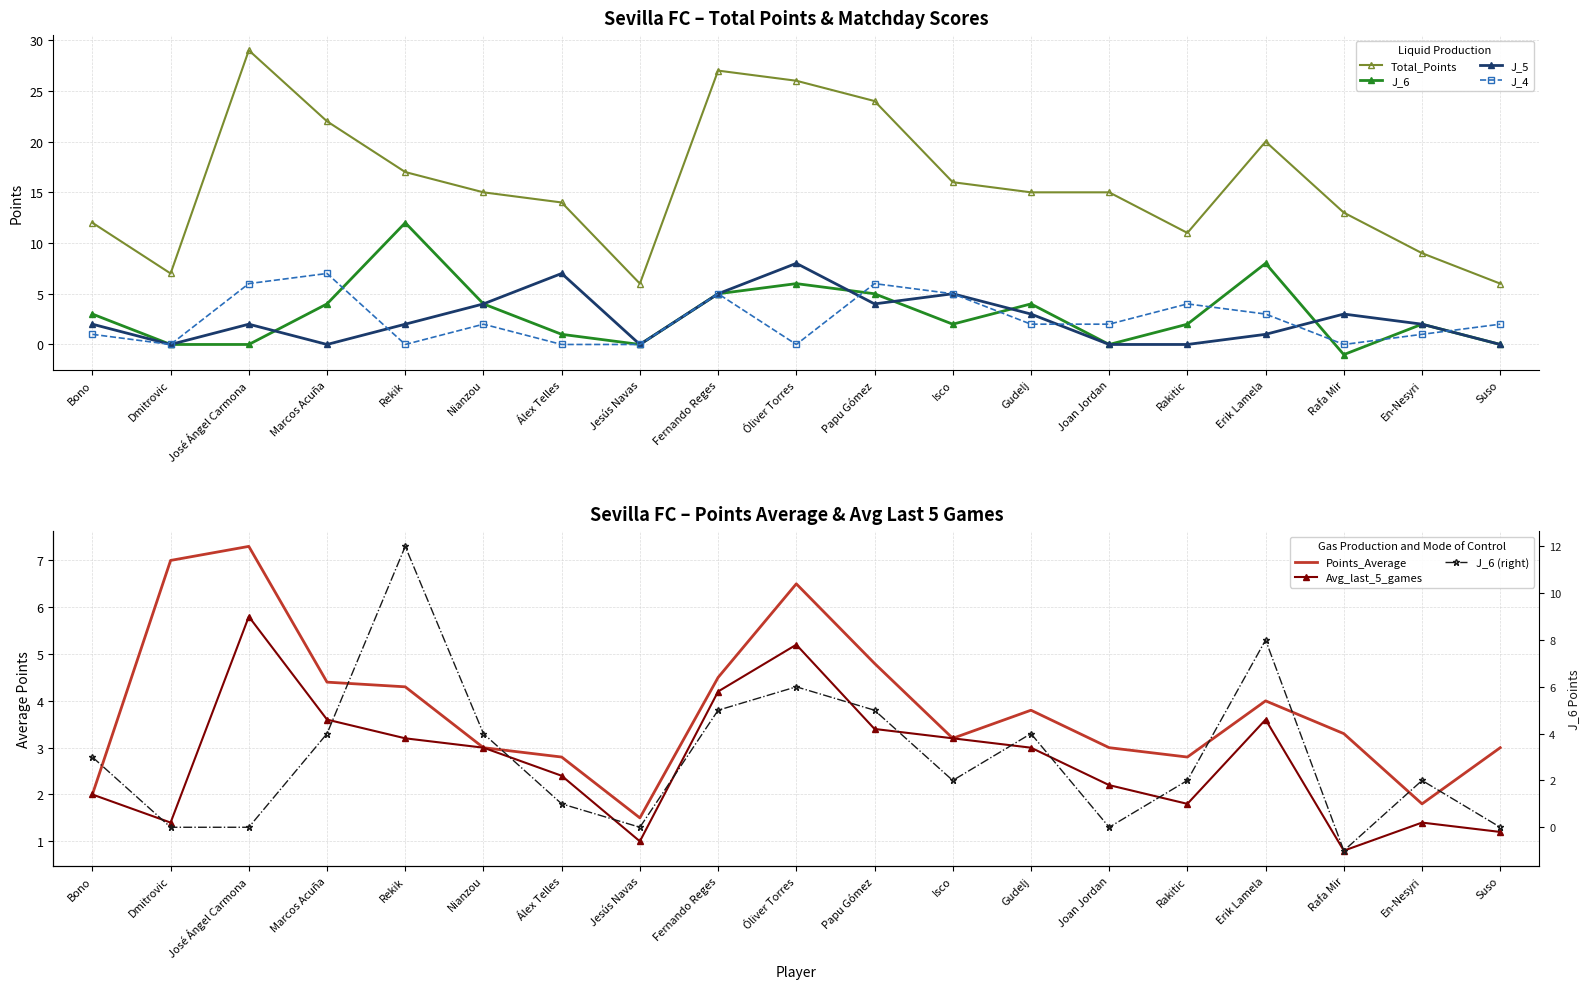

How many lines are shown in the chart?

6